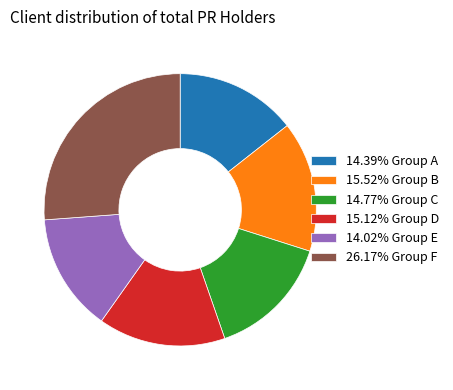

Approximately how many times larger is the value at 26.17% Group F compared to 14.02% Group E?

1.9